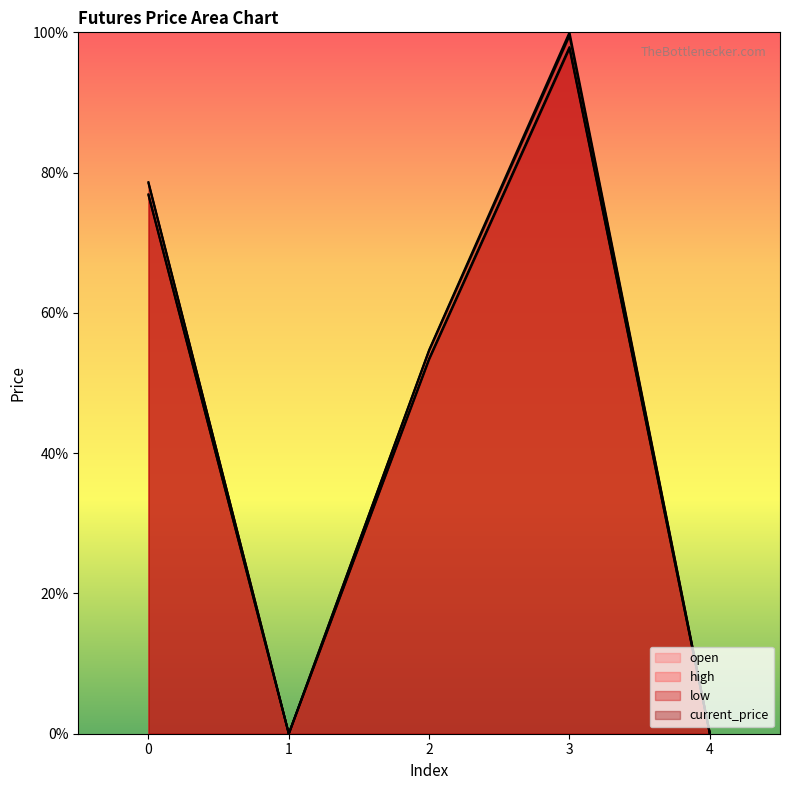

How many data points does each series have?

5